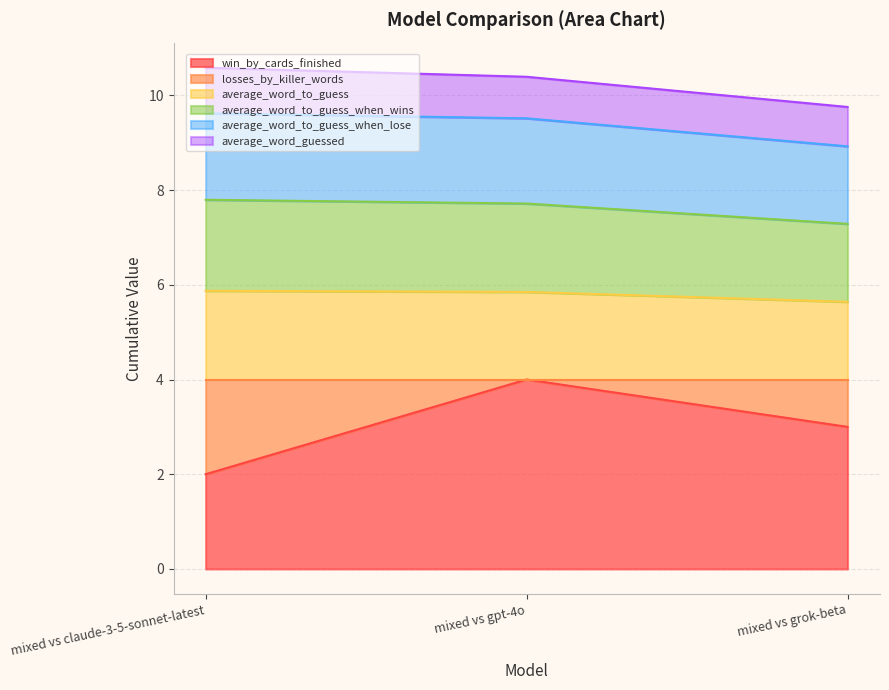

Read the win_by_cards_finished value at mixed vs gpt-4o.

4.0